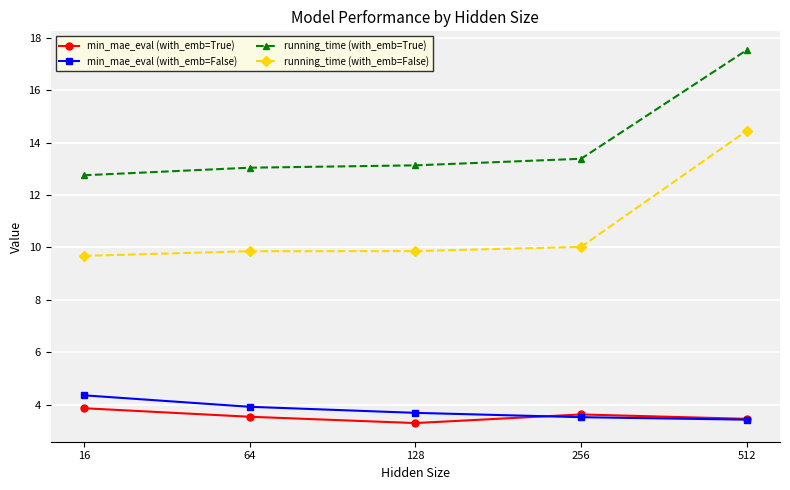

What is the difference between the maximum and minimum values in the min_mae_eval (with_emb=True) series?

0.6